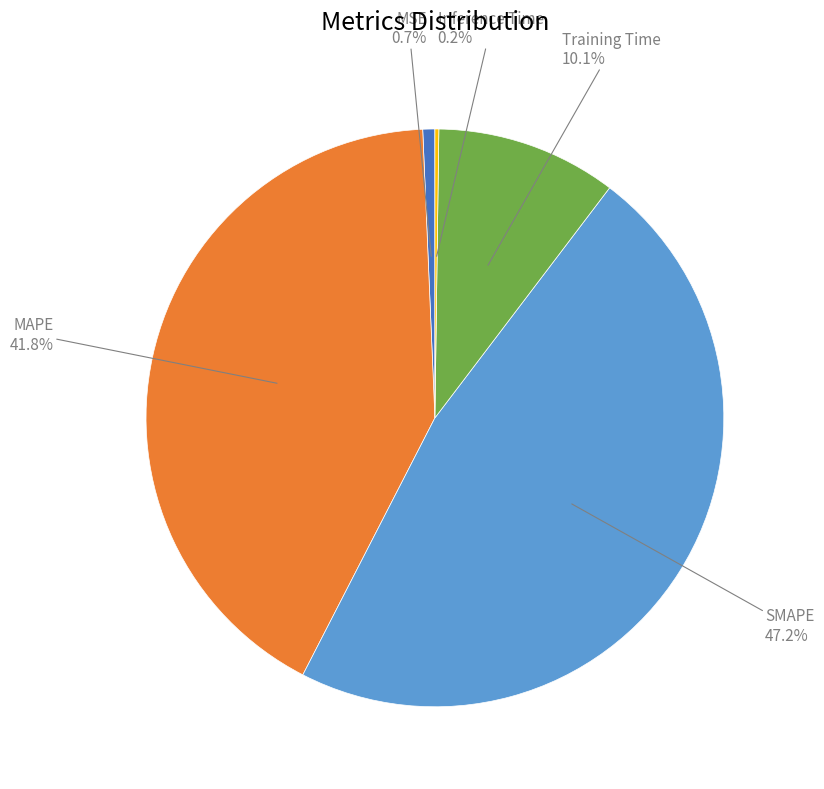

Is there a majority slice in this chart?

No